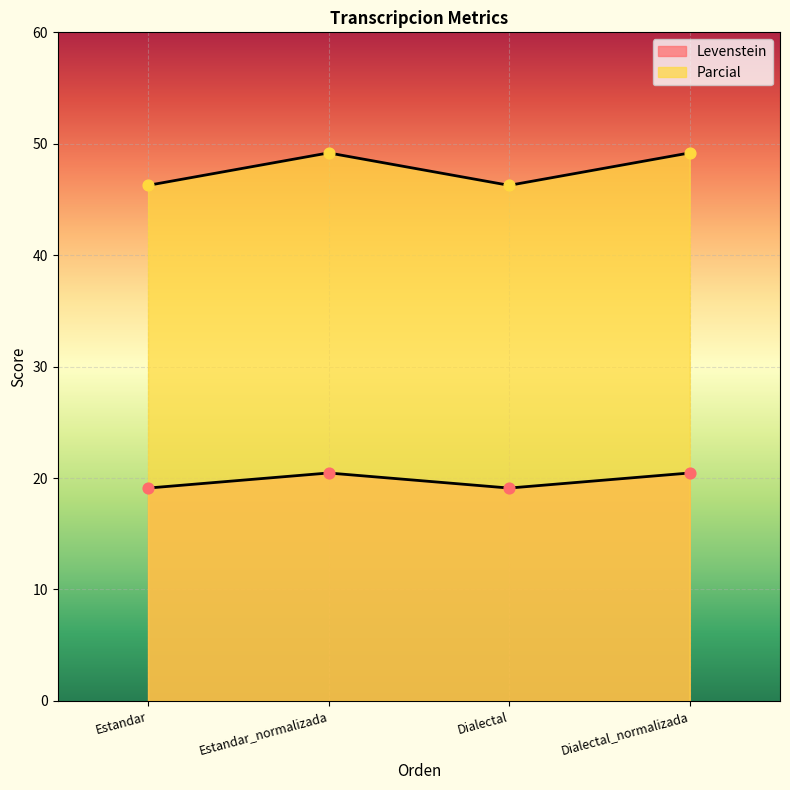

Which series has the largest total across all categories?

Parcial